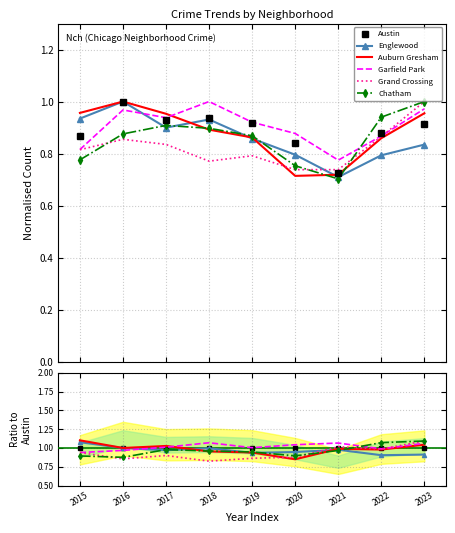

What is the smallest value displayed?

0.8